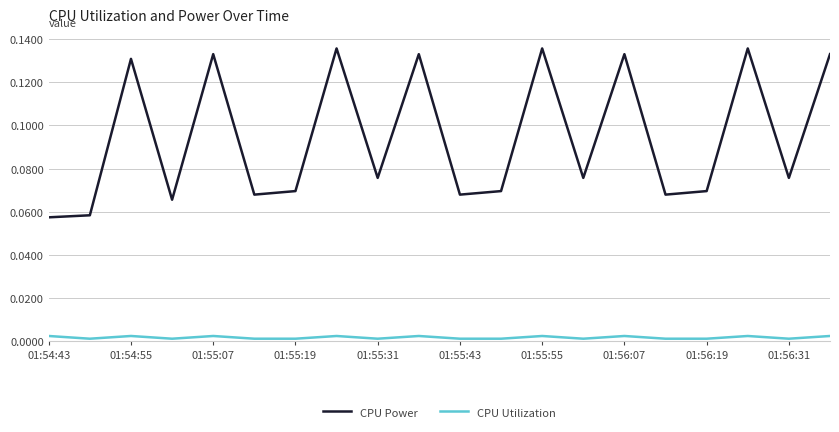

Which series has the largest total across all categories?

CPU Power